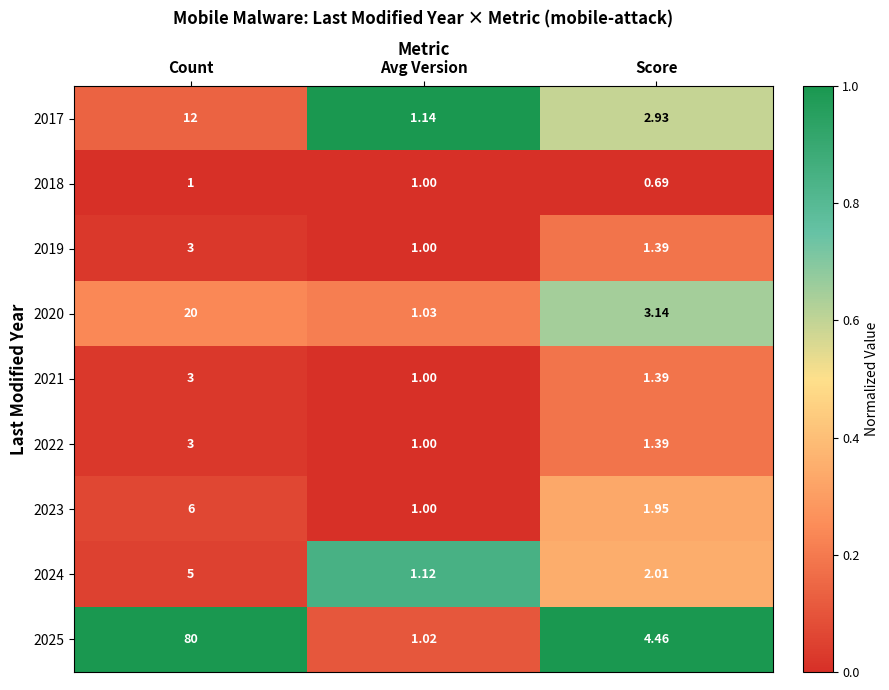

What is the difference between the highest and lowest values at Count?

79.0